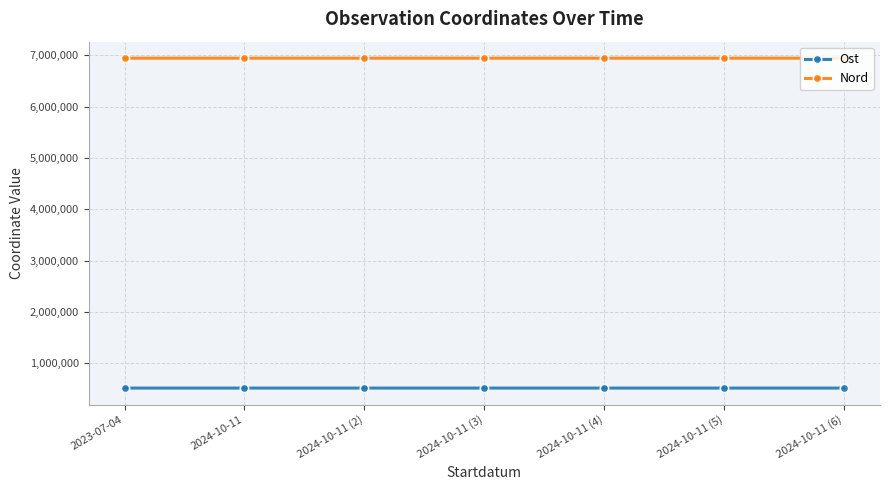

True or false: Nord has more than 0 interior local peaks.

True